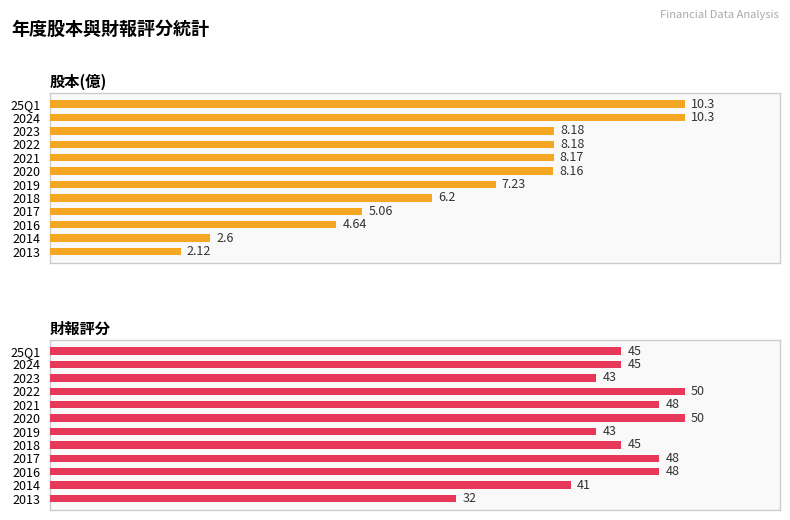

True or false: 財報評分 has a value of 170.0 at 2020.

False